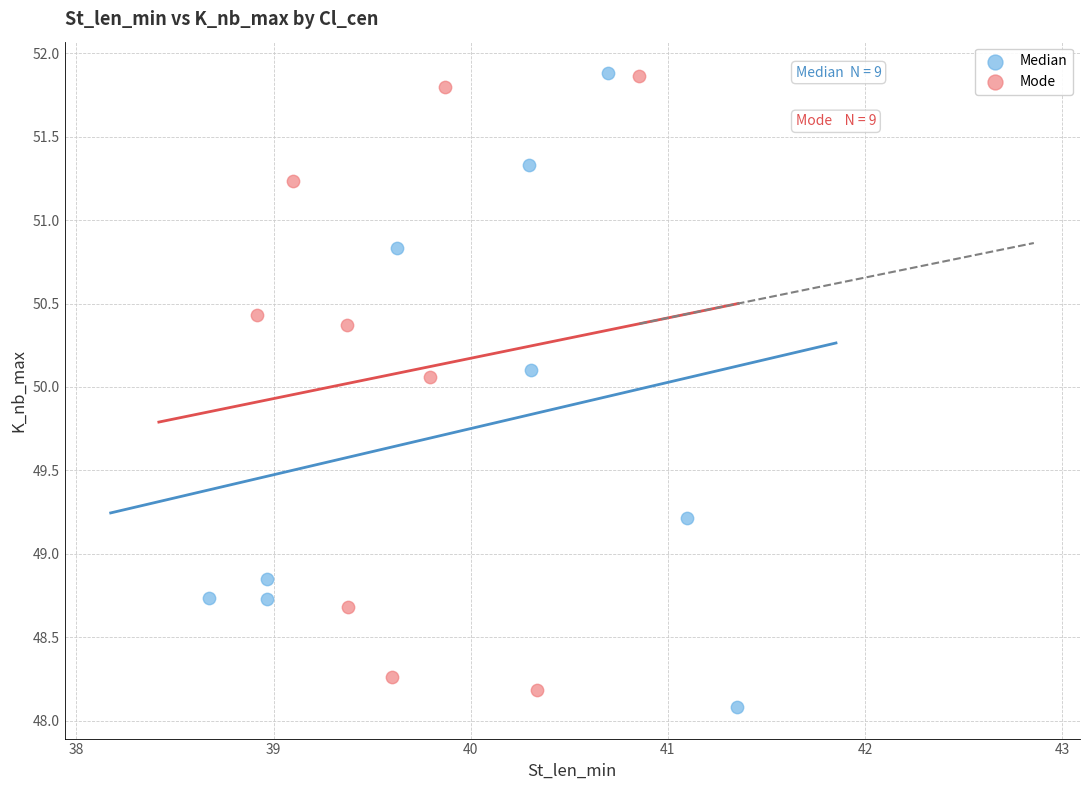

What are all the series names shown in the legend?

Median, Mode